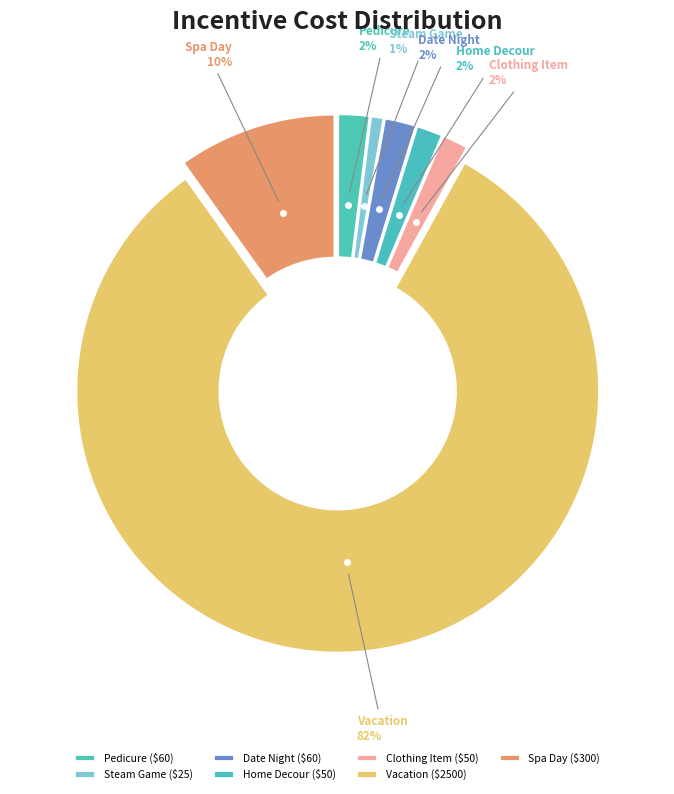

Is there a majority slice in this chart?

Yes